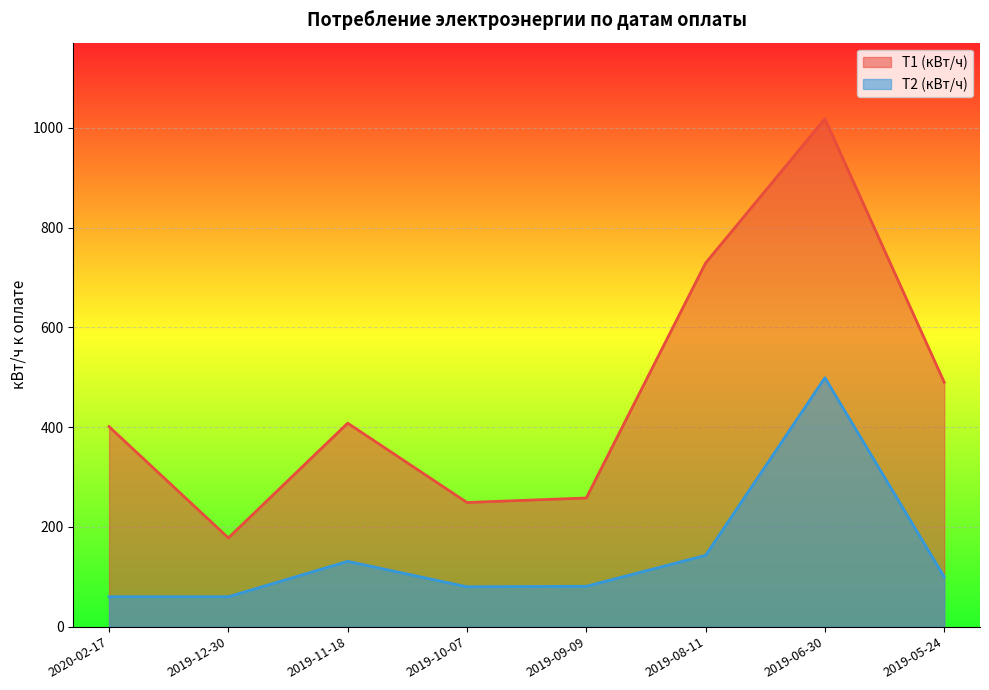

Reading right to left, what are all the values shown in this chart?

Т1 (кВт/ч): 2019-05-24=490	2019-06-30=1018	2019-08-11=729	2019-09-09=258	2019-10-07=249	2019-11-18=408	2019-12-30=178	2020-02-17=401
Т2 (кВт/ч): 2019-05-24=100	2019-06-30=499	2019-08-11=143	2019-09-09=81	2019-10-07=80	2019-11-18=131	2019-12-30=60	2020-02-17=60